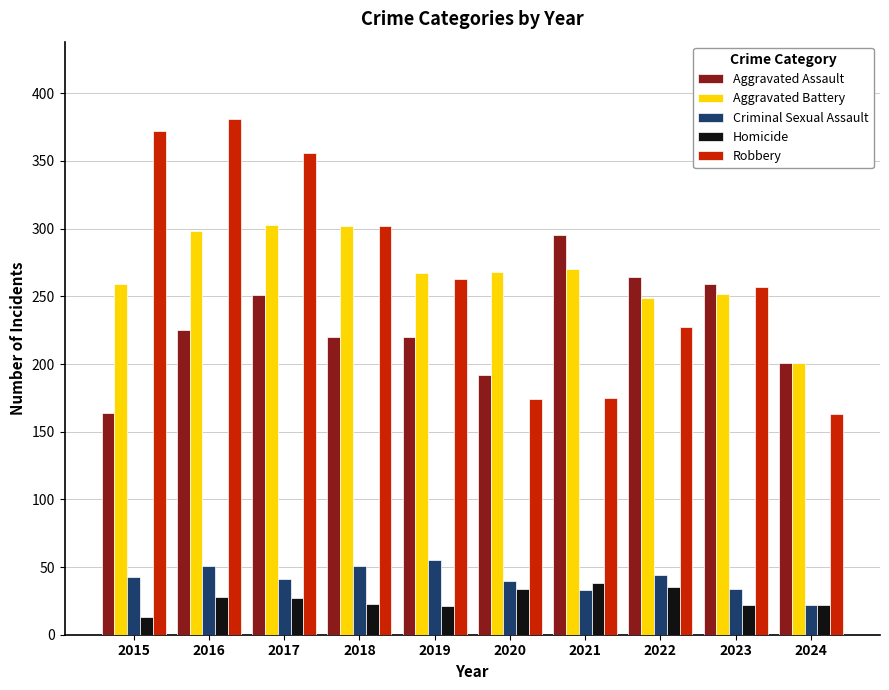

What is the sum of all Aggravated Assault values?

2291